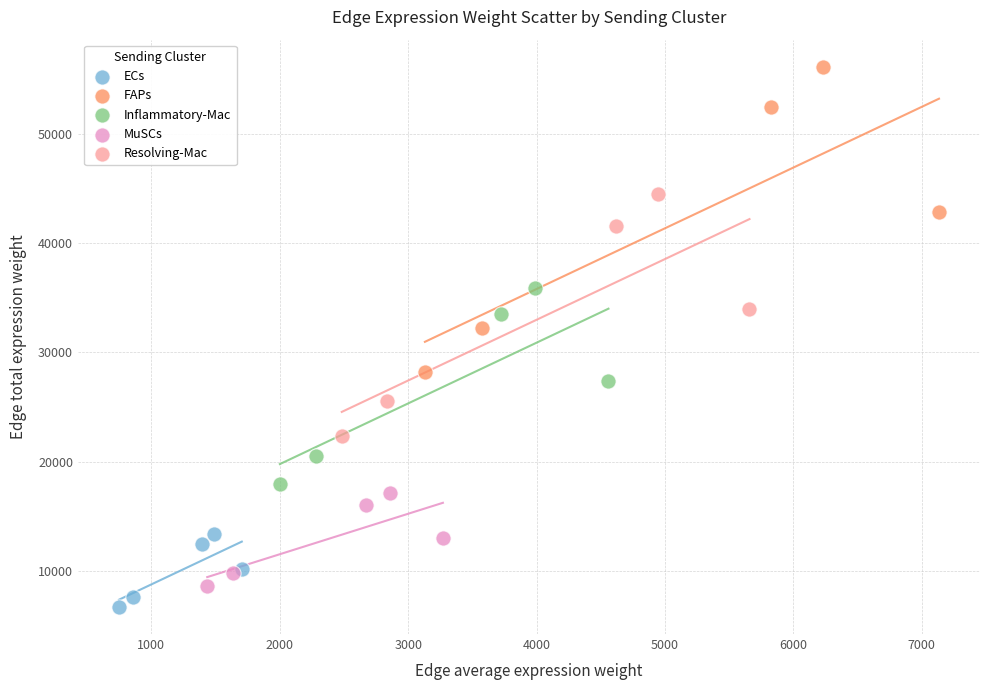

Which series reaches the minimum Y coordinate?

ECs